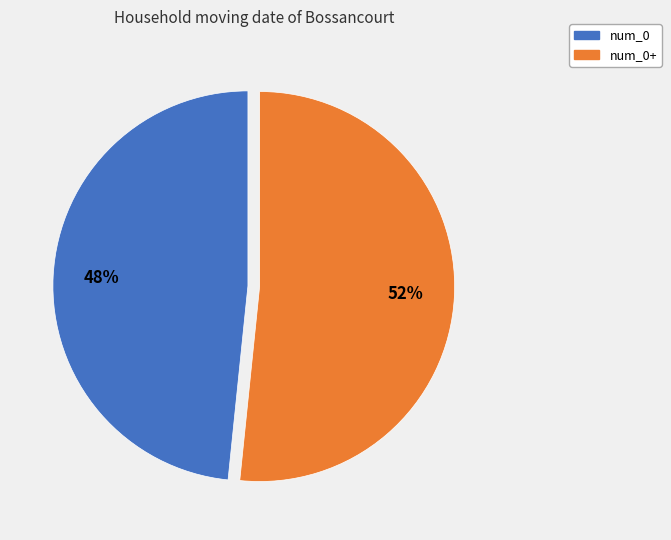

To the nearest percent, what is the average slice percentage?

50%